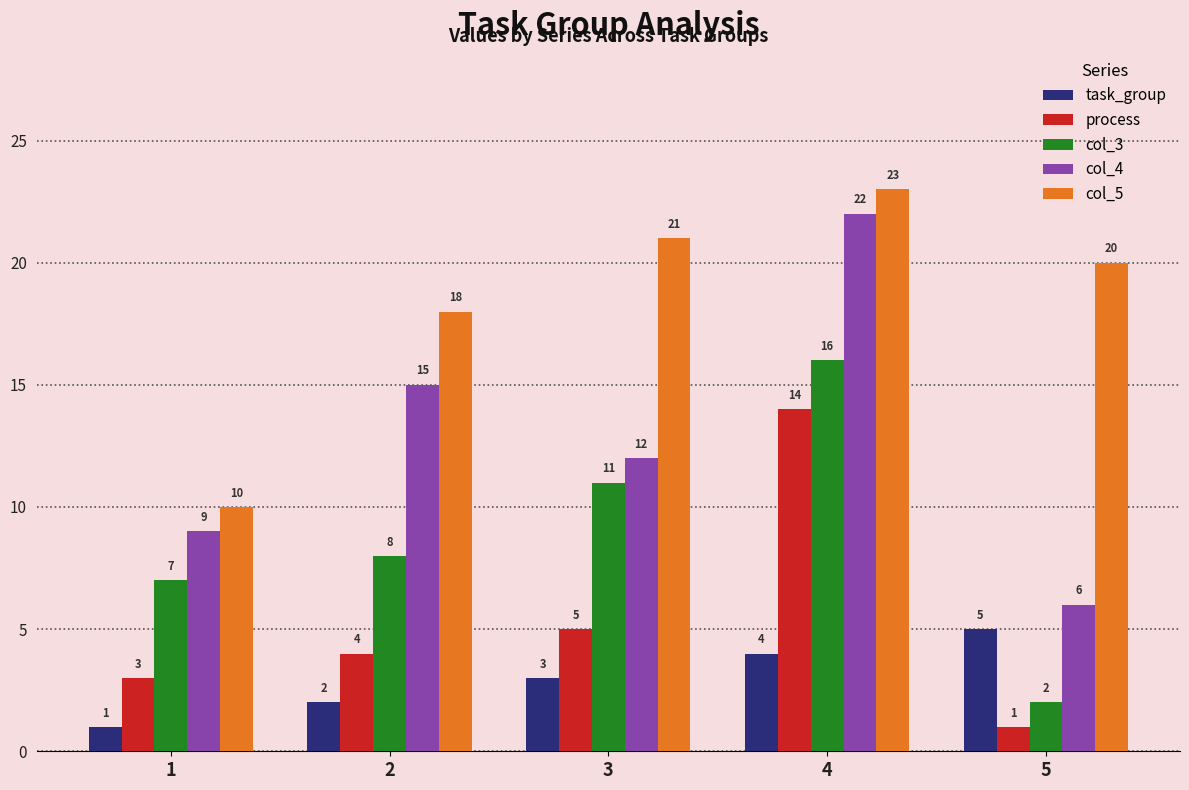

The col_5 series shows 23 at 4. True or false?

True